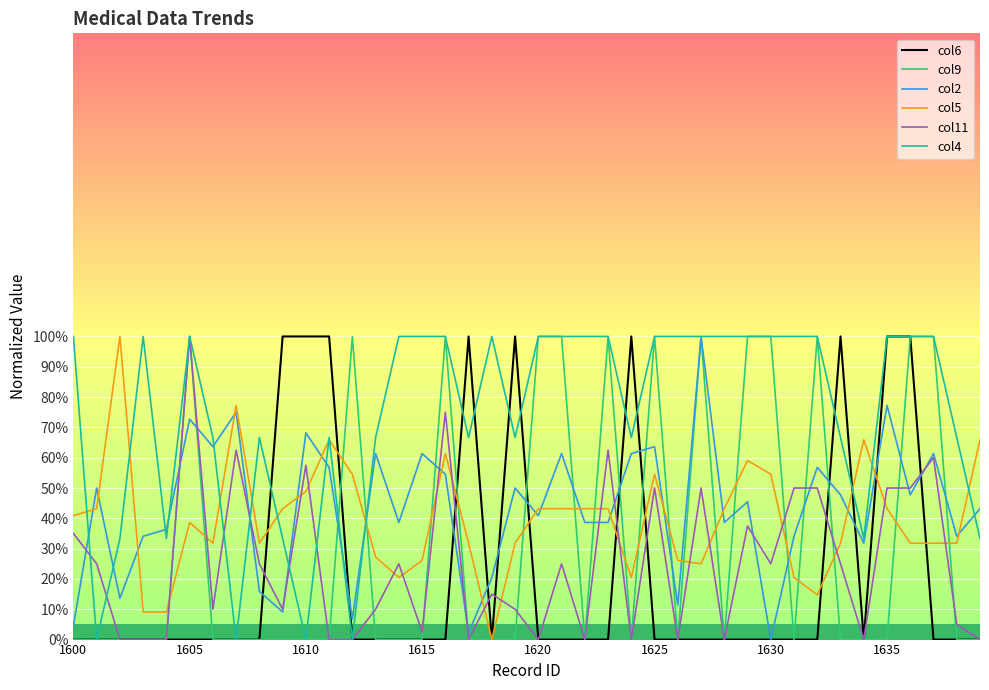

Which series has the largest total across all categories?

col4